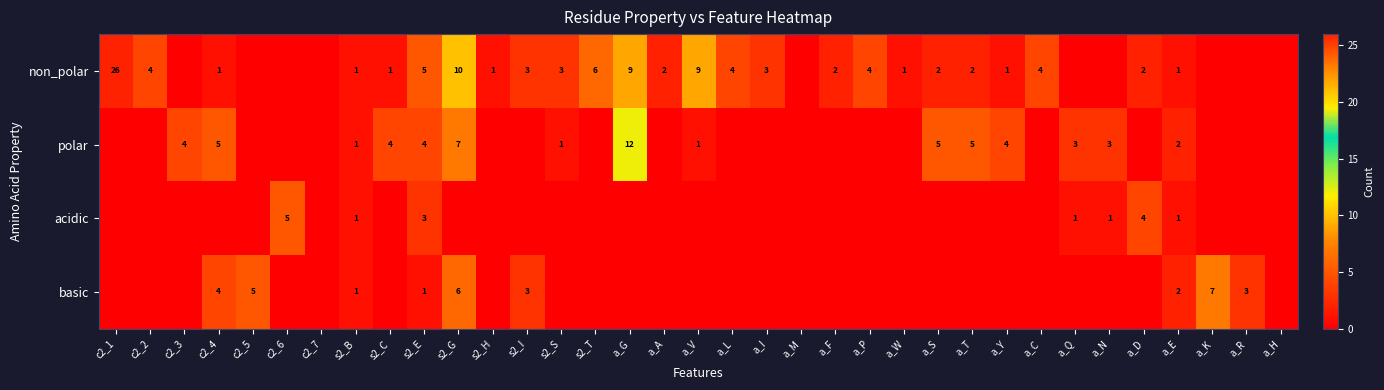

True or false: basic has a value of 3 at s2_I.

True